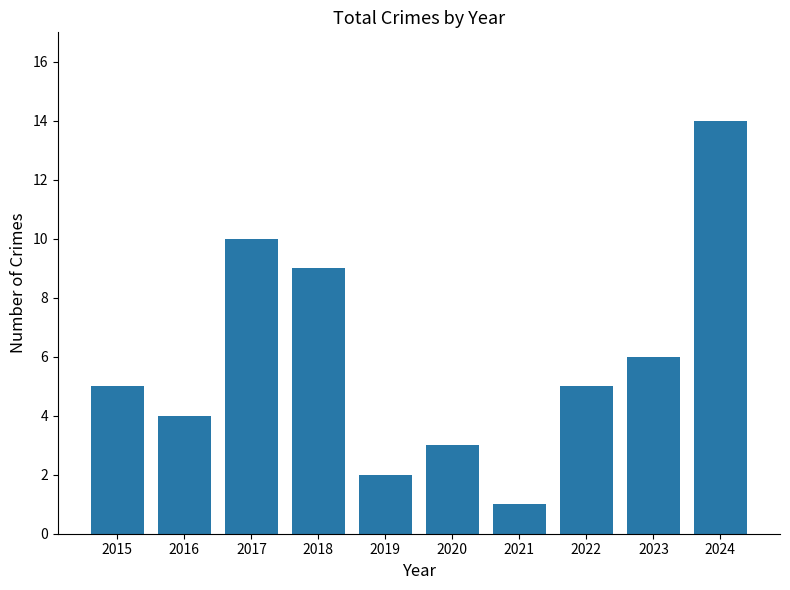

How many distinct data groups are displayed?

1